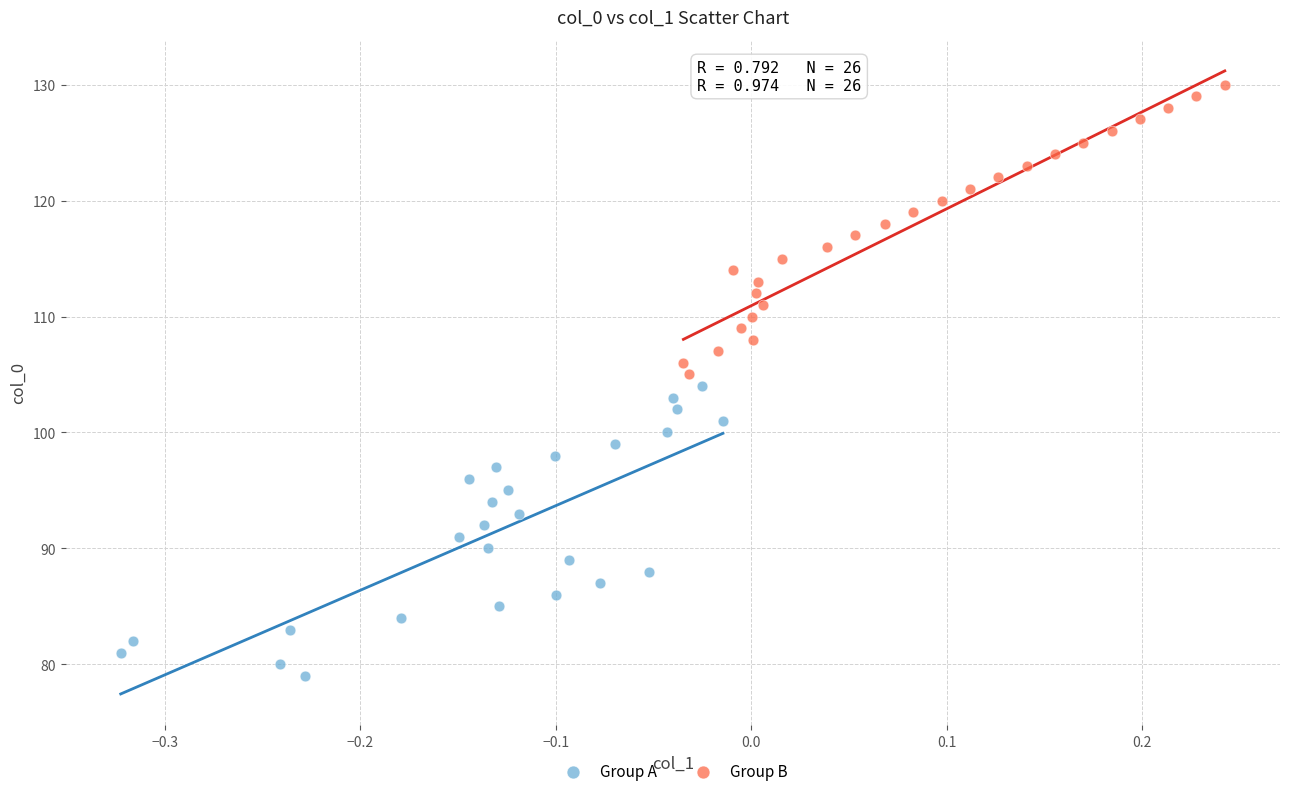

Which series reaches the maximum Y coordinate?

Group B